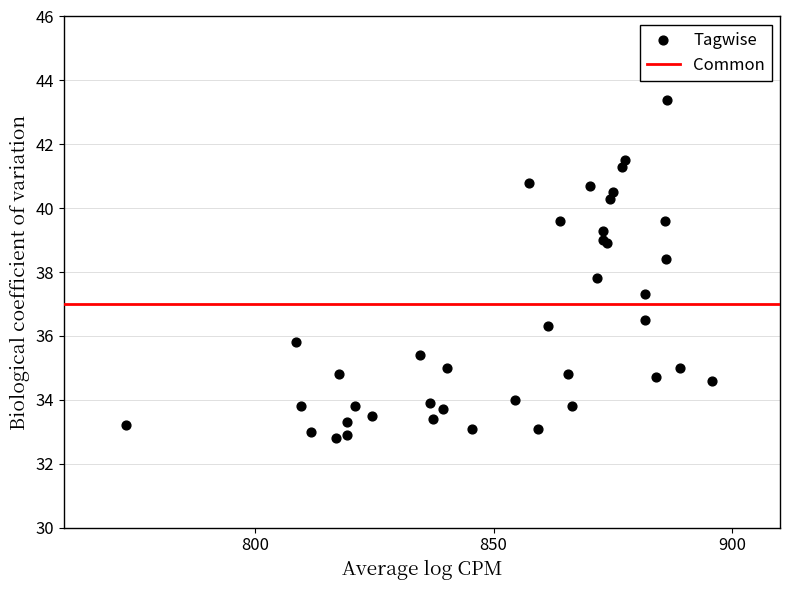

What Y value in the scatter plot is closest to 38?

37.8